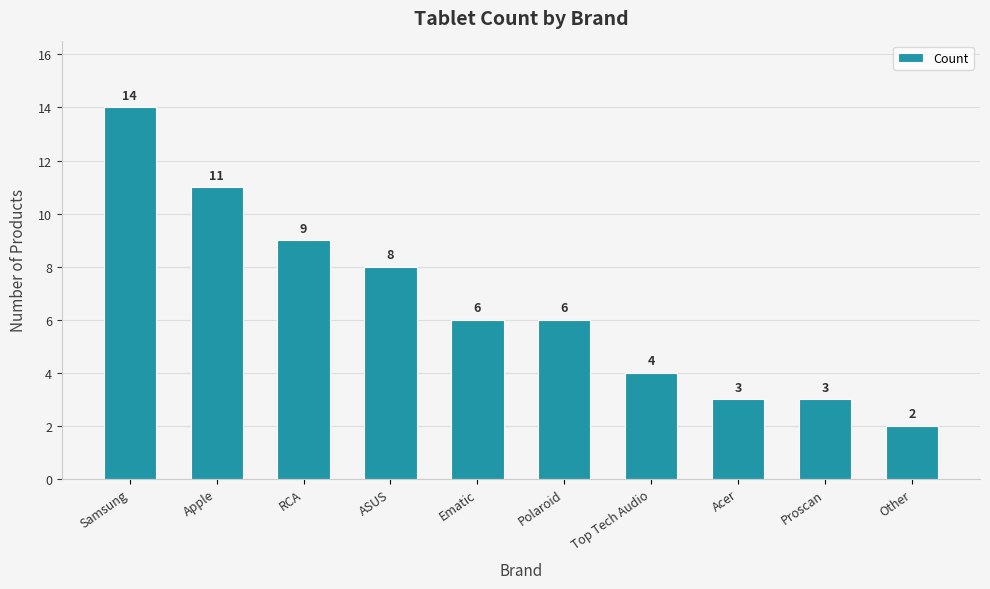

How many bars are there in total?

10